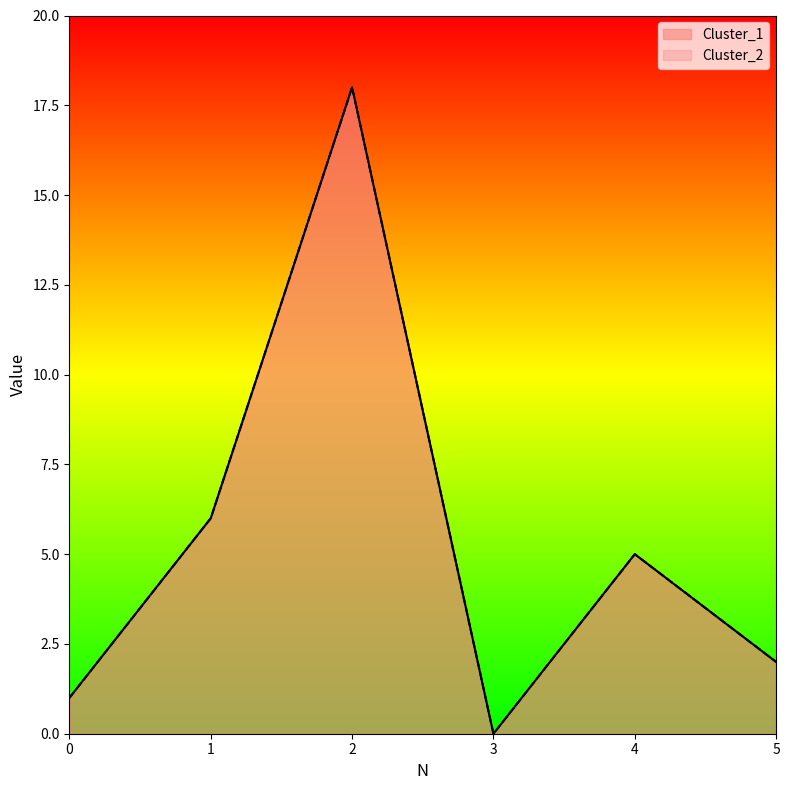

Reading left to right, list all the values displayed in this chart.

Cluster_1: 0=1	1=6	2=18	3=0	4=5	5=2
Cluster_2: 0=1	1=6	2=18	3=0	4=5	5=2